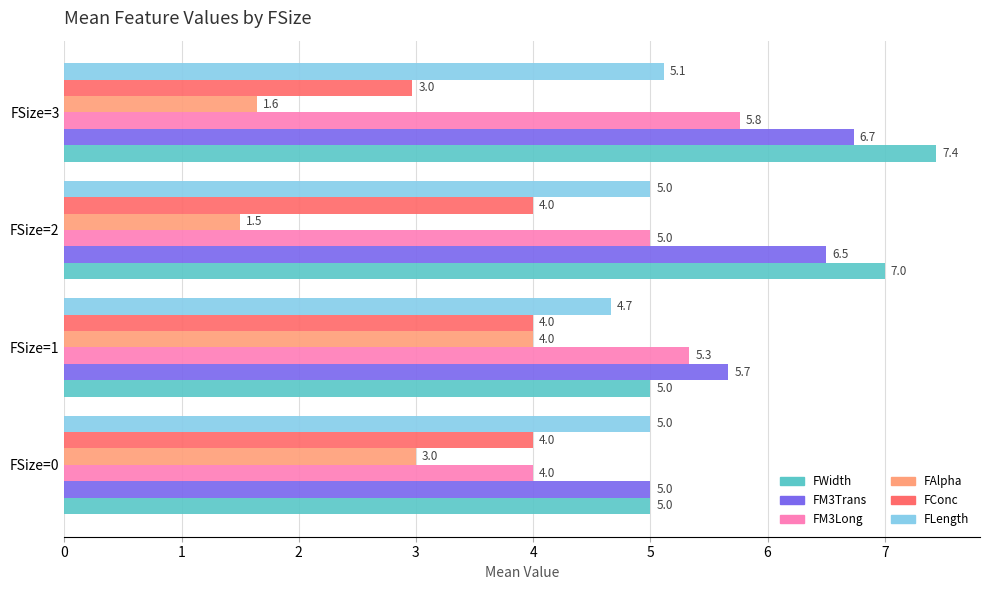

Count the number of data series in this chart.

6